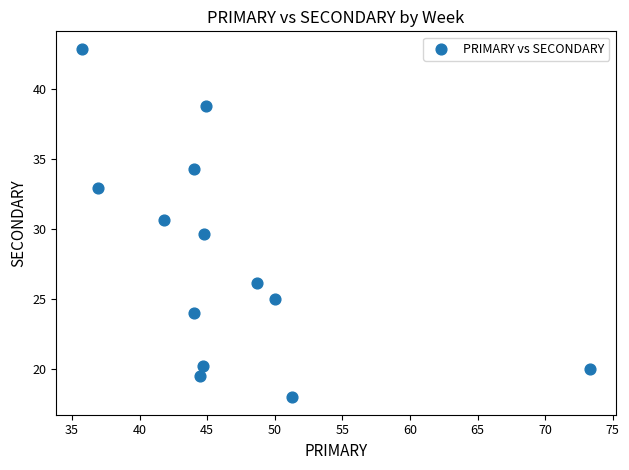

What is the range of X values (max minus min)?

37.6